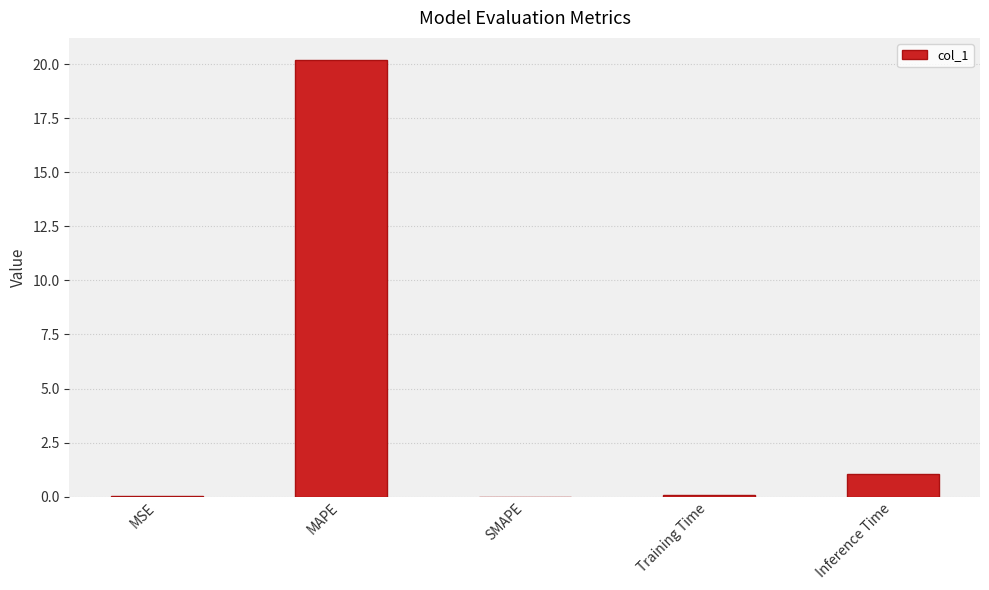

What is the change in value from MSE to MAPE?

+20.2